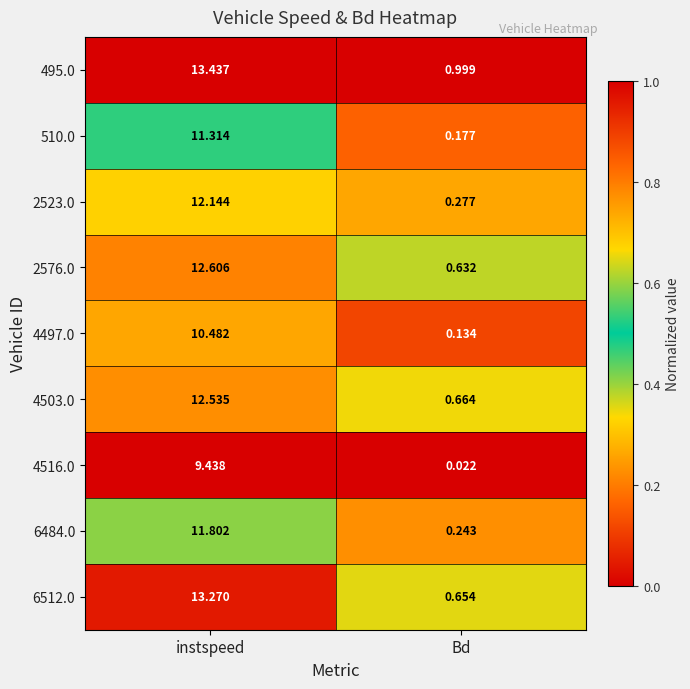

Count the number of data series in this chart.

9